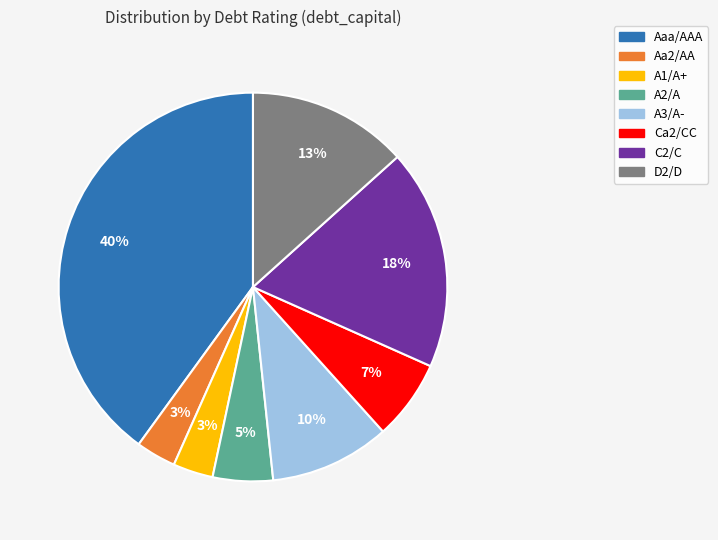

The D2/D slice represents 13% of the pie. True or false?

True